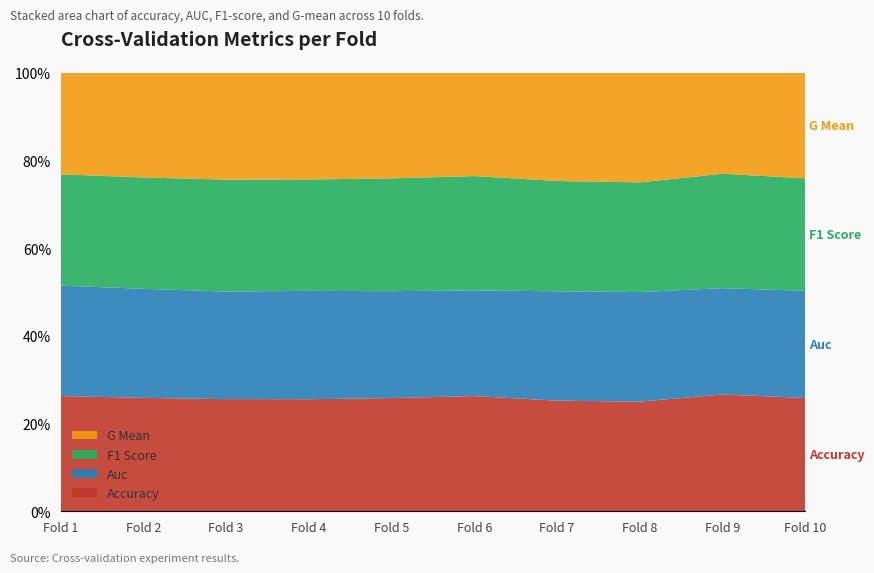

What is the total value across all series at Fold 1?

100.0